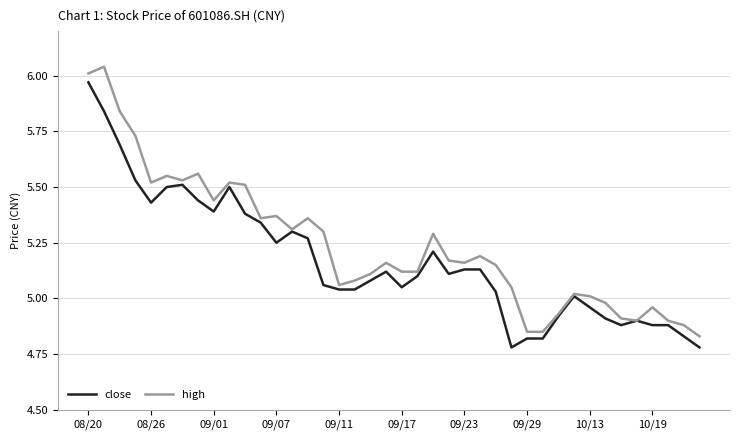

How many lines are shown in the chart?

2